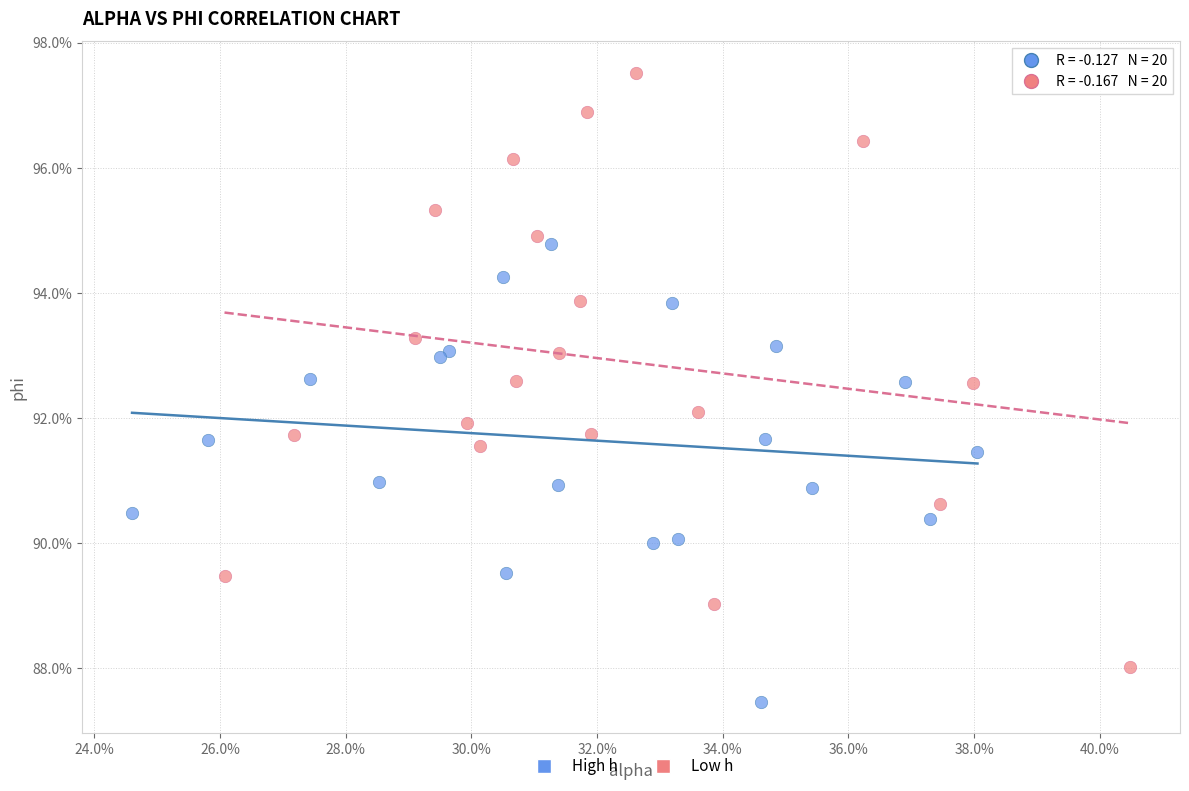

Which series contains the highest Y value?

Low h